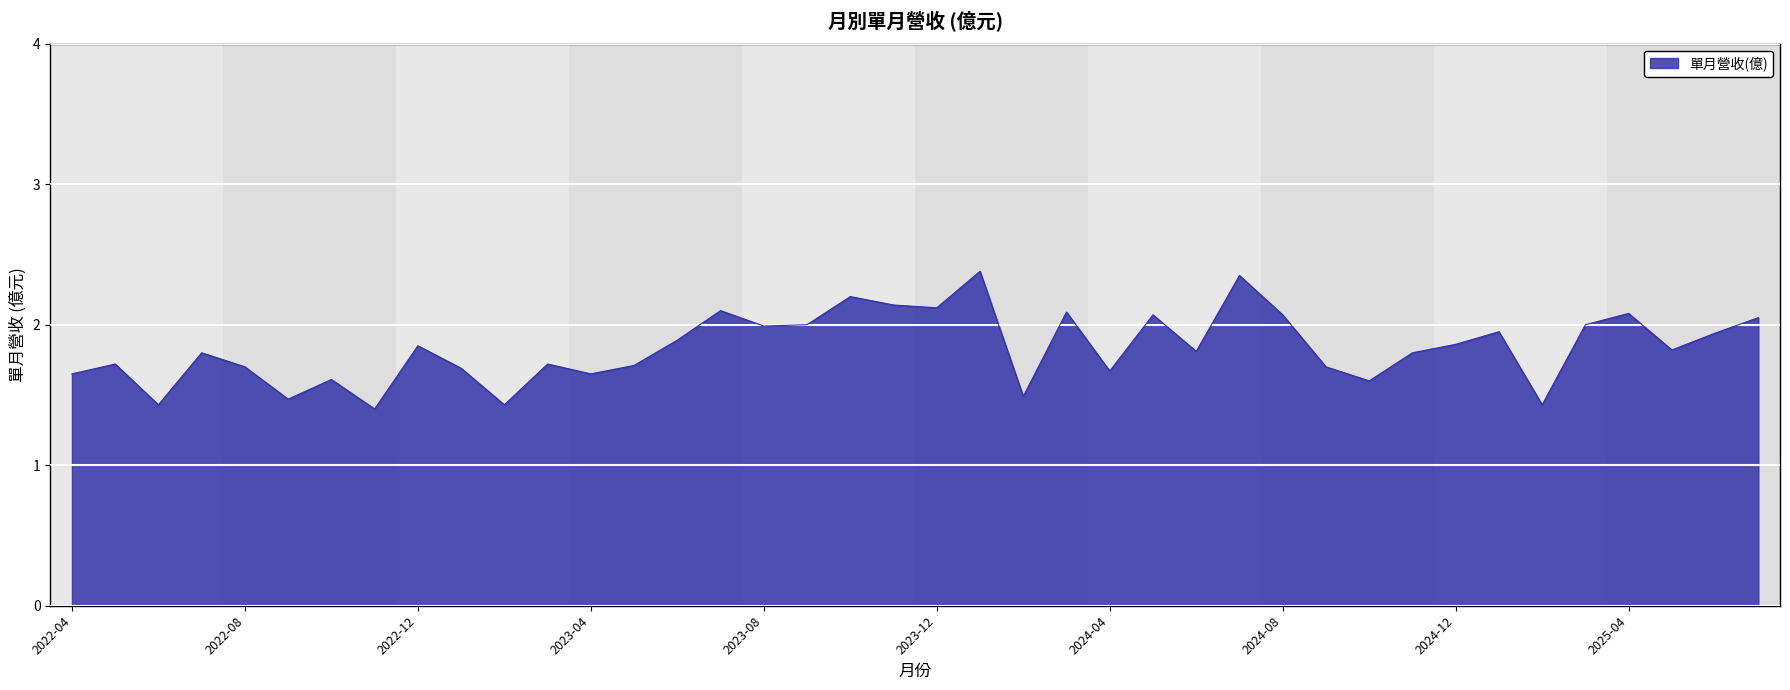

What is the minimum value shown in the chart?

1.4